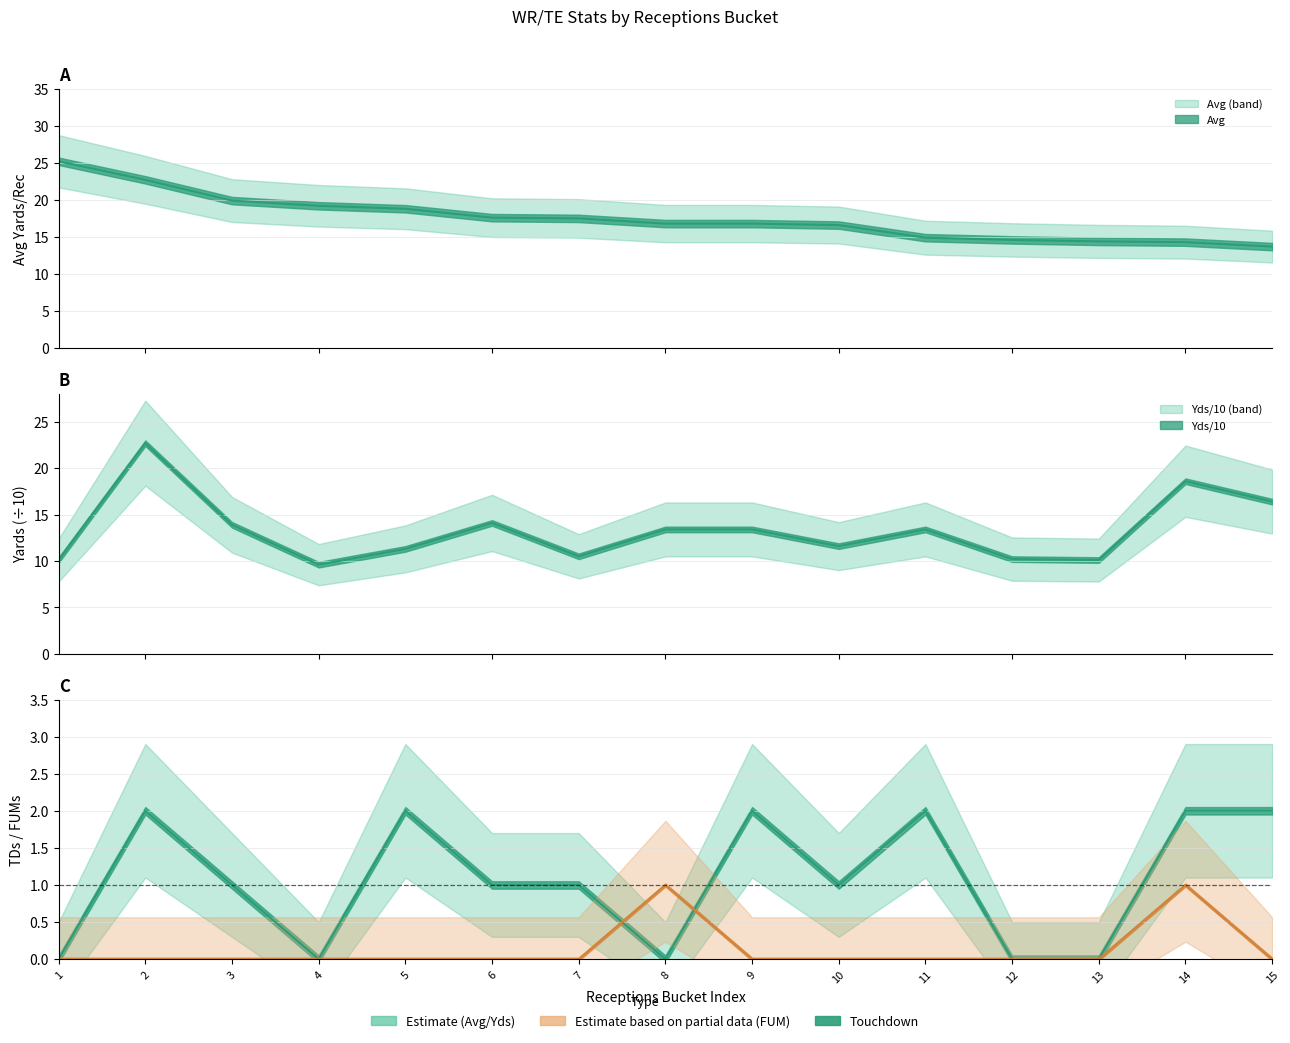

Reading left to right, what are all the values shown in this chart?

Avg: 1=25.2	2=22.7	3=19.9	4=19.2	5=18.8	6=17.6	7=17.5	8=16.8	9=16.8	10=16.6	11=14.9	12=14.6	13=14.4	14=14.3	15=13.7
Yds: 1=10.1	2=22.7	3=13.9	4=9.6	5=11.3	6=14.1	7=10.5	8=13.4	9=13.4	10=11.6	11=13.4	12=10.2	13=10.1	14=18.6	15=16.4
TD: 1=0.0	2=2.0	3=1.0	4=0.0	5=2.0	6=1.0	7=1.0	8=0.0	9=2.0	10=1.0	11=2.0	12=0.0	13=0.0	14=2.0	15=2.0
FUM: 1=0.0	2=0.0	3=0.0	4=0.0	5=0.0	6=0.0	7=0.0	8=1.0	9=0.0	10=0.0	11=0.0	12=0.0	13=0.0	14=1.0	15=0.0